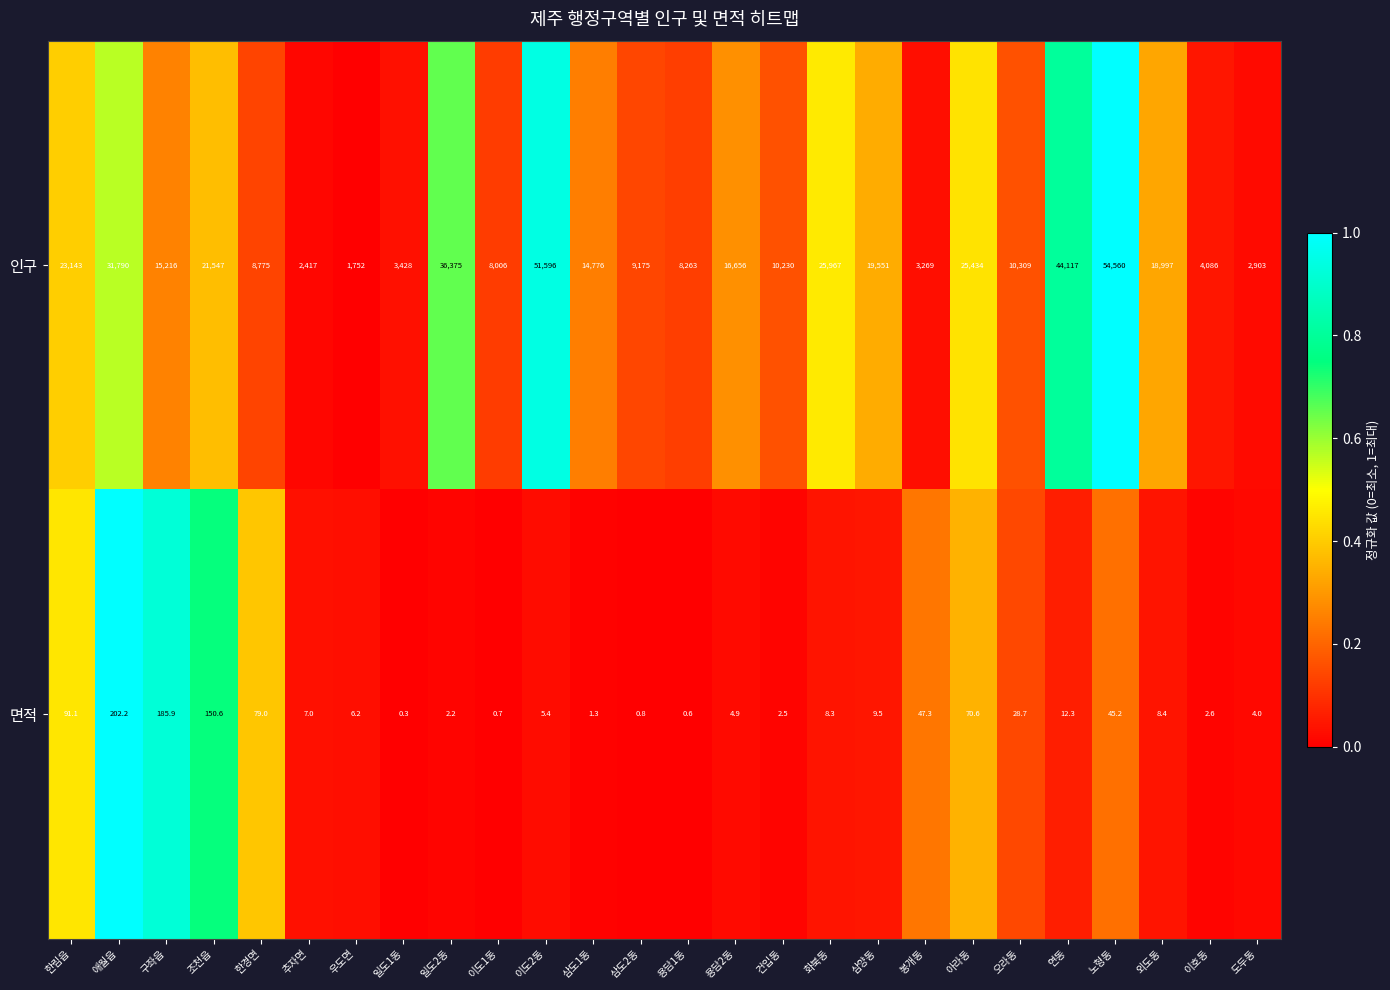

What is the difference between the maximum and minimum values in the 인구 series?

52808.0